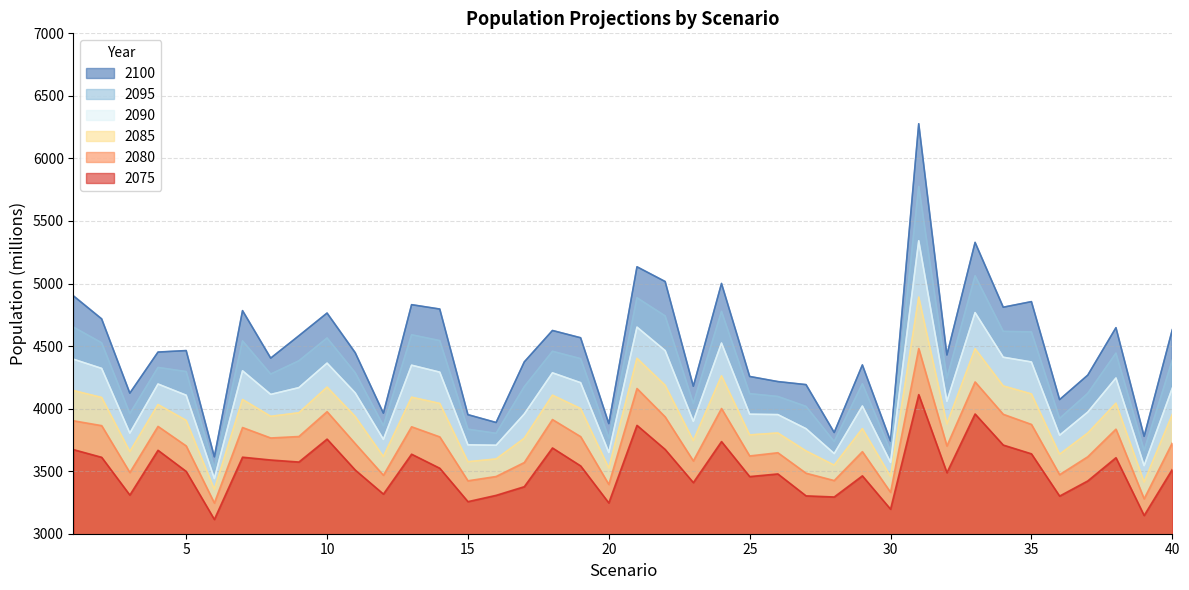

How many interior local valleys does the 2100 series have?

13